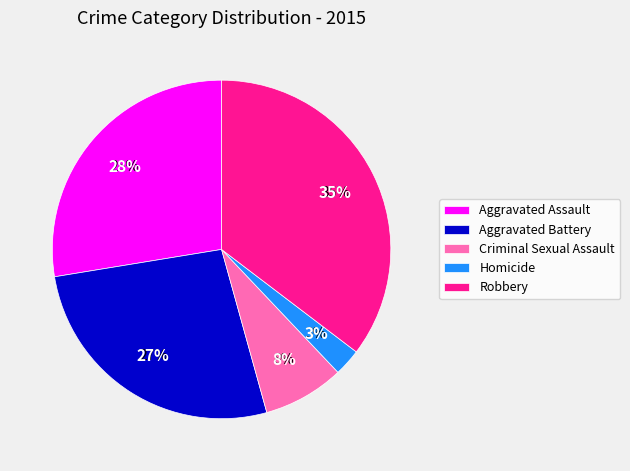

Rank the categories by value from highest to lowest.

Robbery, Aggravated Assault, Aggravated Battery, Criminal Sexual Assault, Homicide